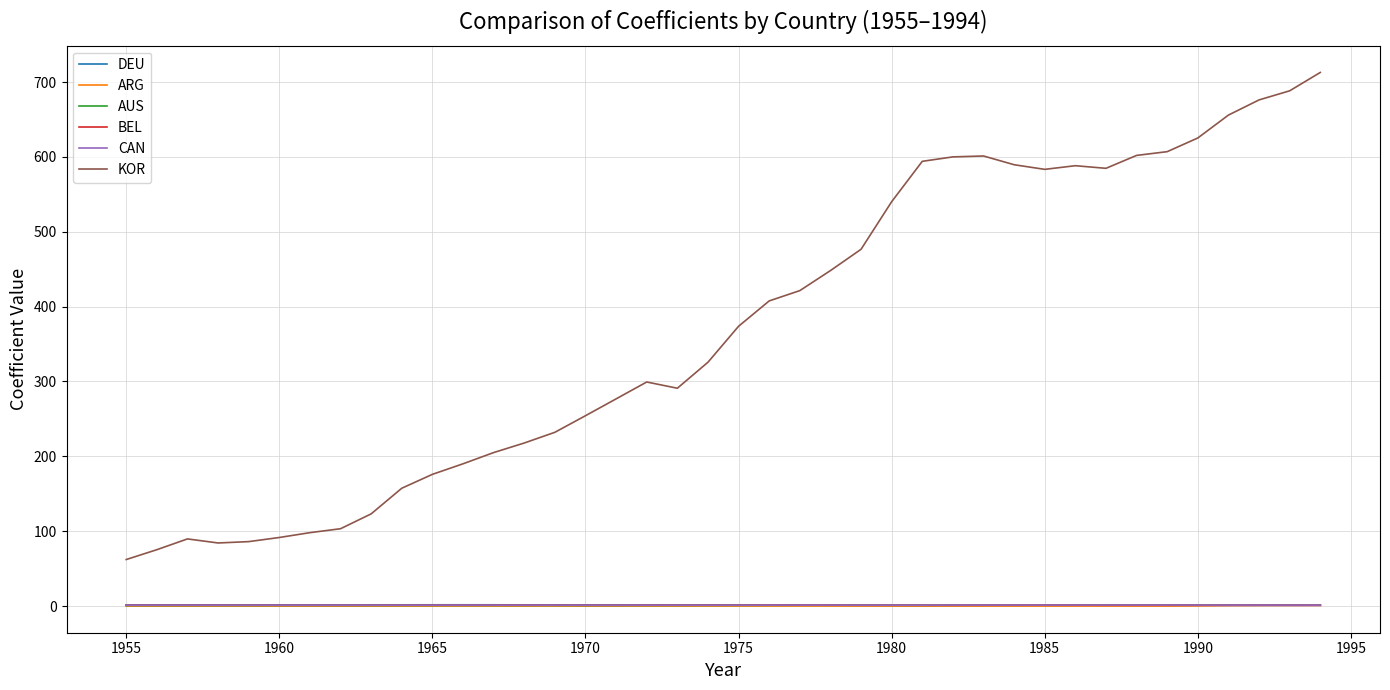

What is the maximum value shown in the chart?

712.8